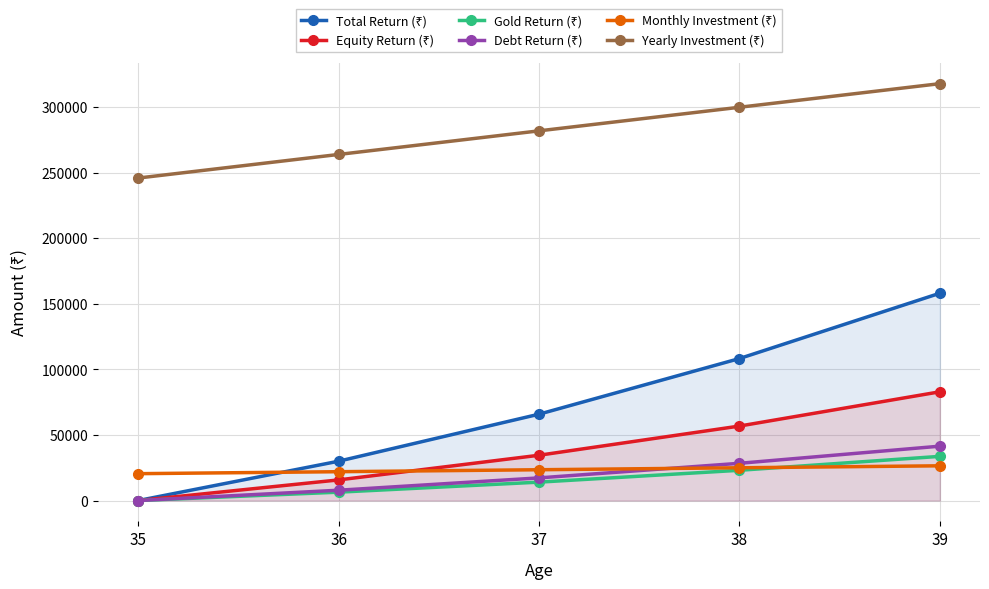

True or false: Equity Return (₹) and Total Return (₹) intersect in this chart.

False